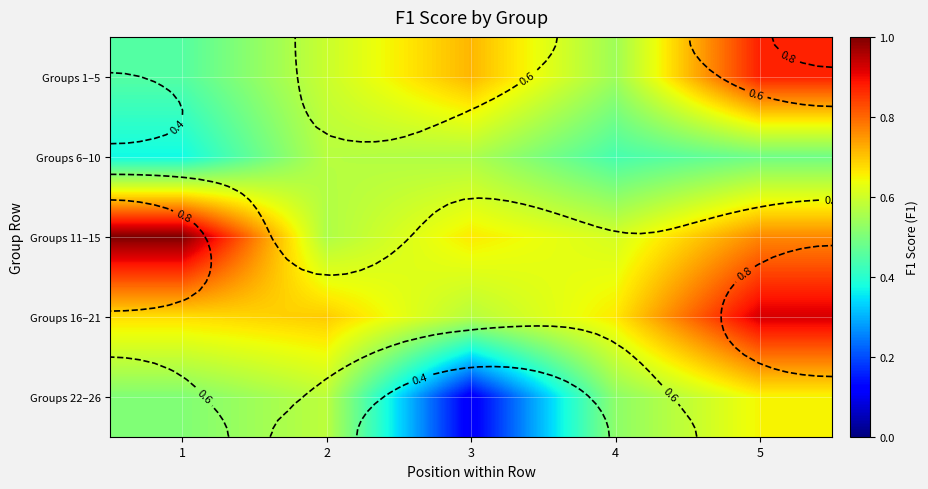

Is the value of Groups 22–26 at 5 greater than the value of Groups 1–5 at 1?

Yes